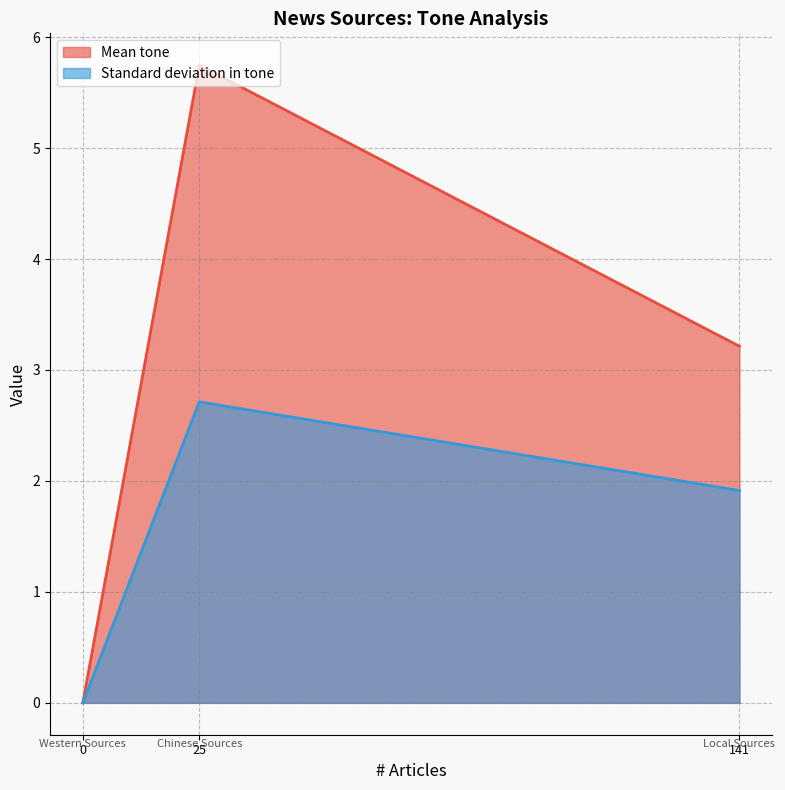

List the series in order of their overall mean, lowest first.

Standard deviation in tone, Mean tone